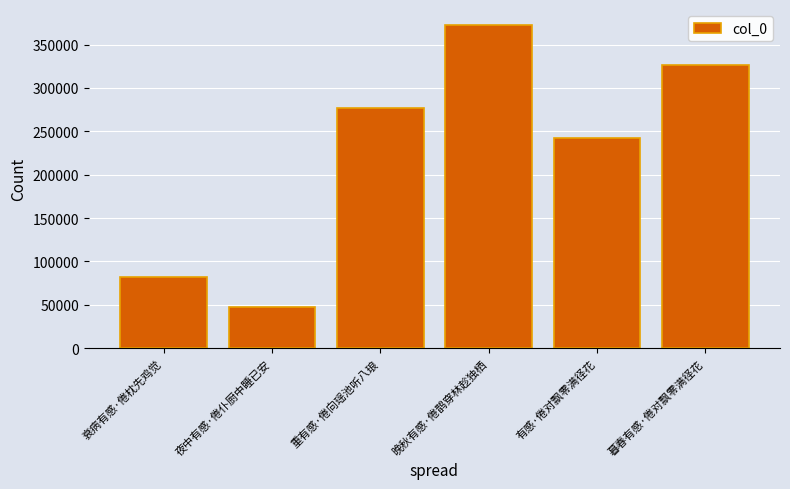

What is the change in value from 衰病有感·倦枕先鸡觉 to 重有感·倦向瑶池听八琅?

+195216